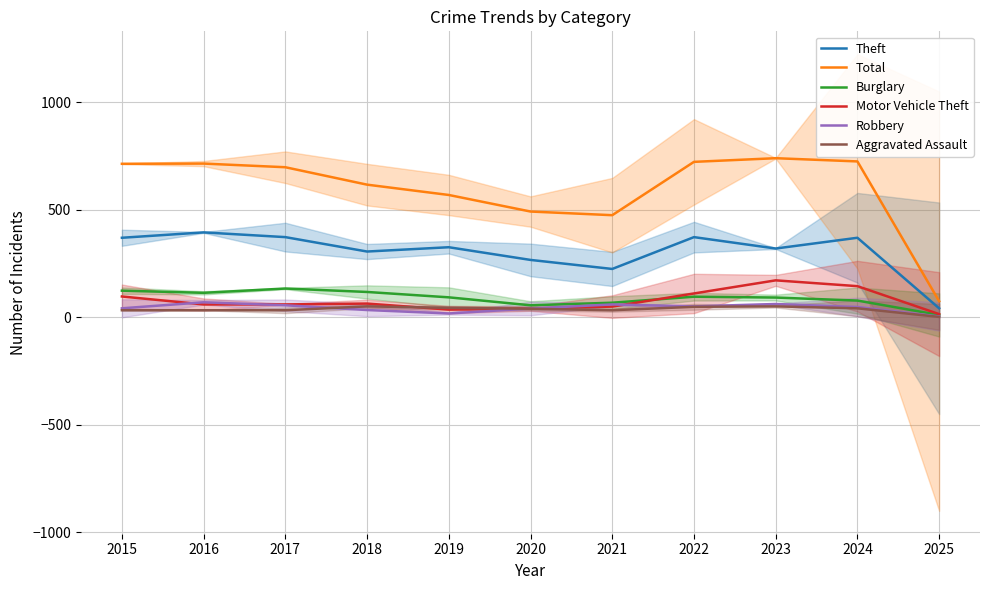

Is this an area chart (filled region under the line)?

No